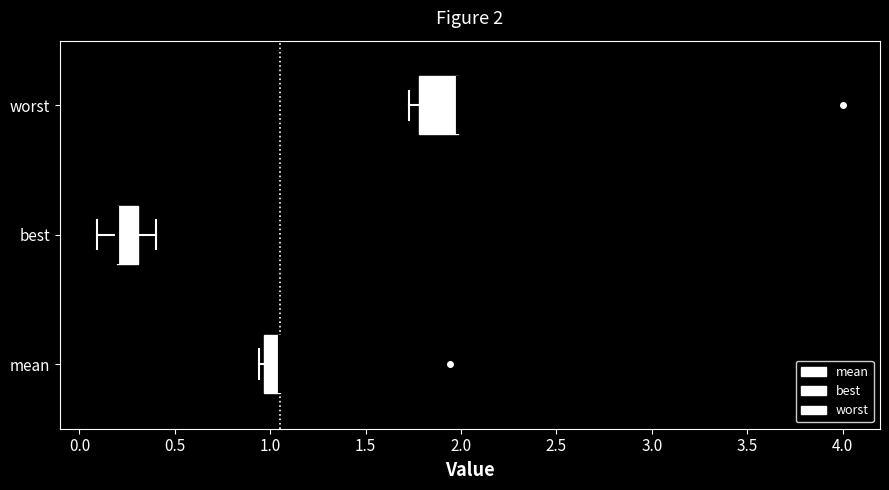

Which box is the widest, from its left edge to its right edge?

worst